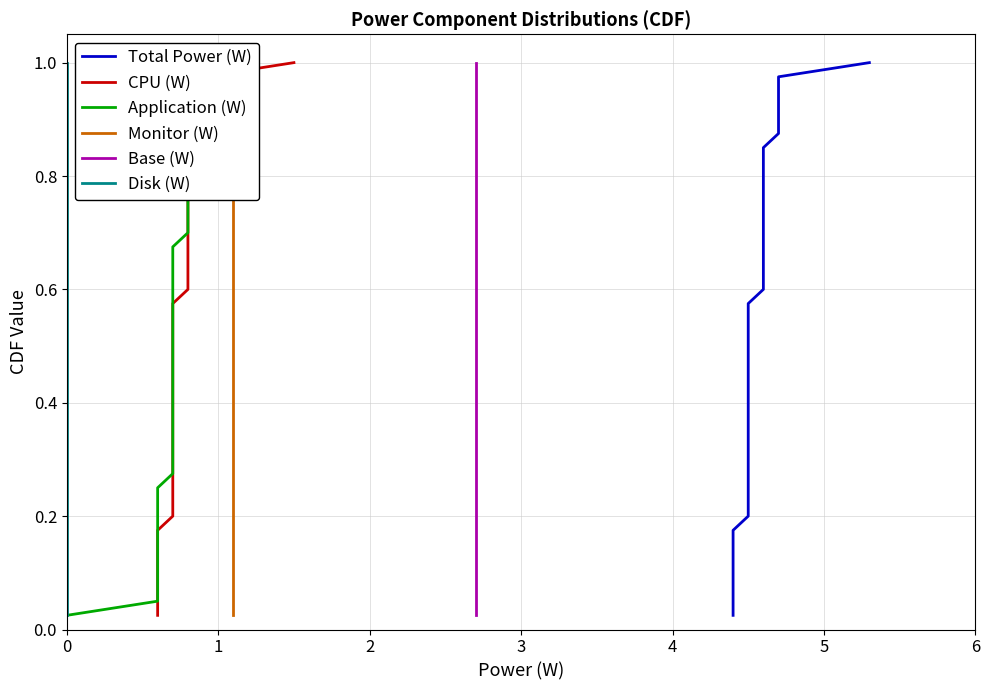

What is the total value across all series at 5?

0.9